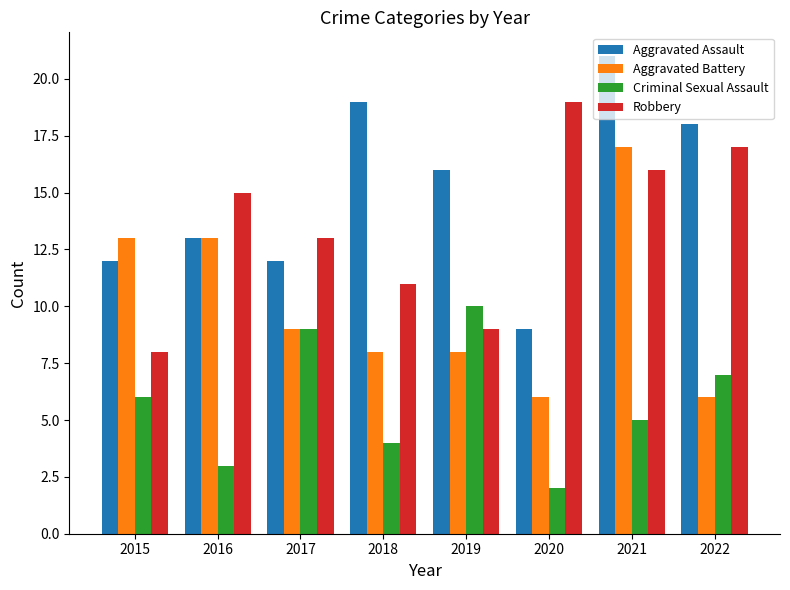

Reading left to right, extract all data points from this chart.

Aggravated Assault: 2015=12	2016=13	2017=12	2018=19	2019=16	2020=9	2021=21	2022=18
Aggravated Battery: 2015=13	2016=13	2017=9	2018=8	2019=8	2020=6	2021=17	2022=6
Criminal Sexual Assault: 2015=6	2016=3	2017=9	2018=4	2019=10	2020=2	2021=5	2022=7
Robbery: 2015=8	2016=15	2017=13	2018=11	2019=9	2020=19	2021=16	2022=17